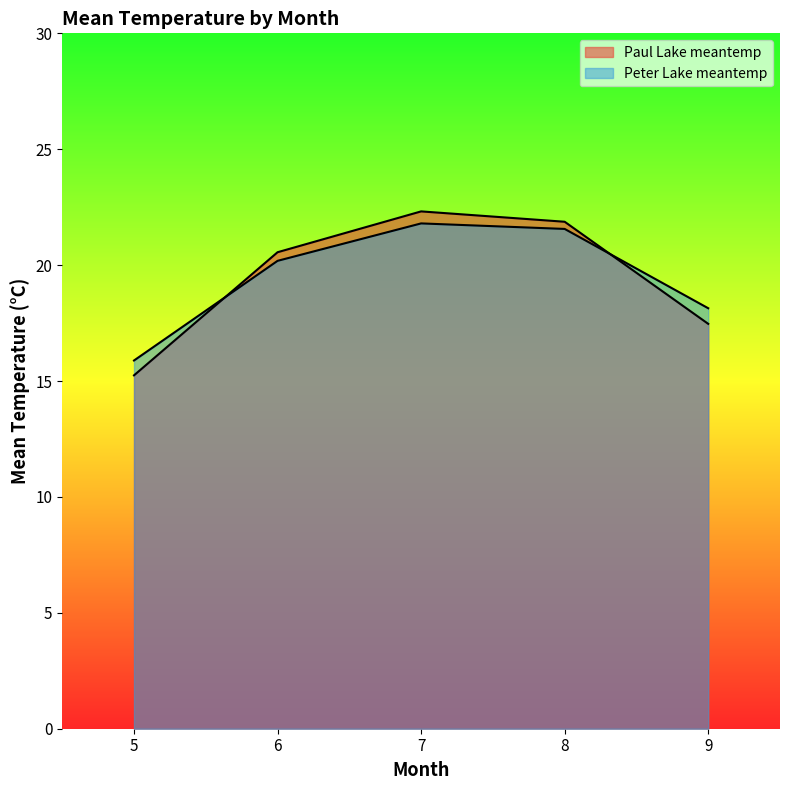

What is the minimum value for Peter Lake meantemp?

15.9